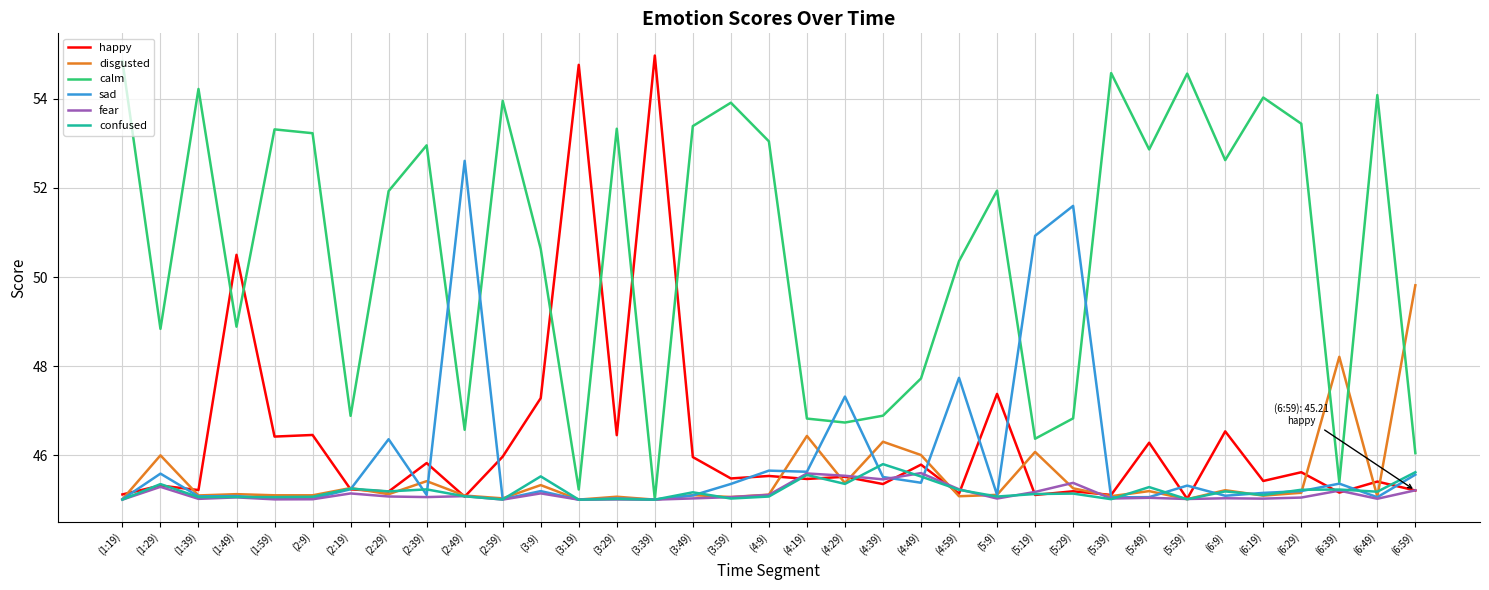

True or false: disgusted and fear cross at least once.

True